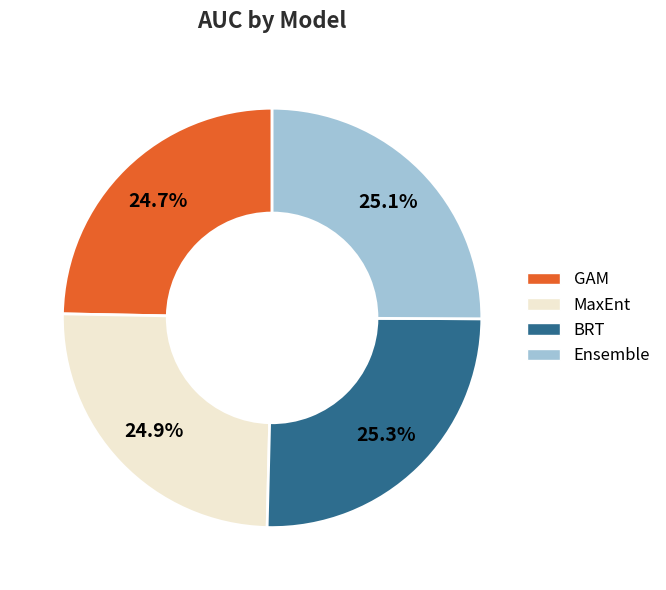

Do Ensemble and GAM together represent more than half of the pie?

No